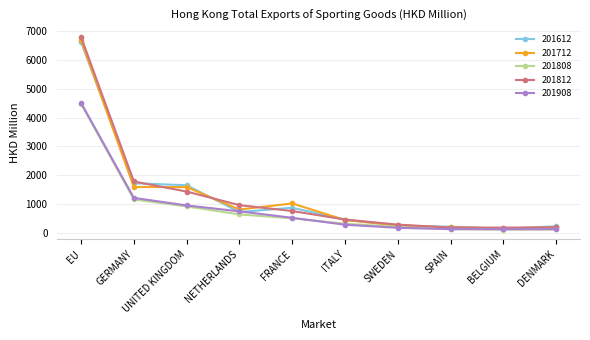

Does the chart have visible grid lines?

Yes